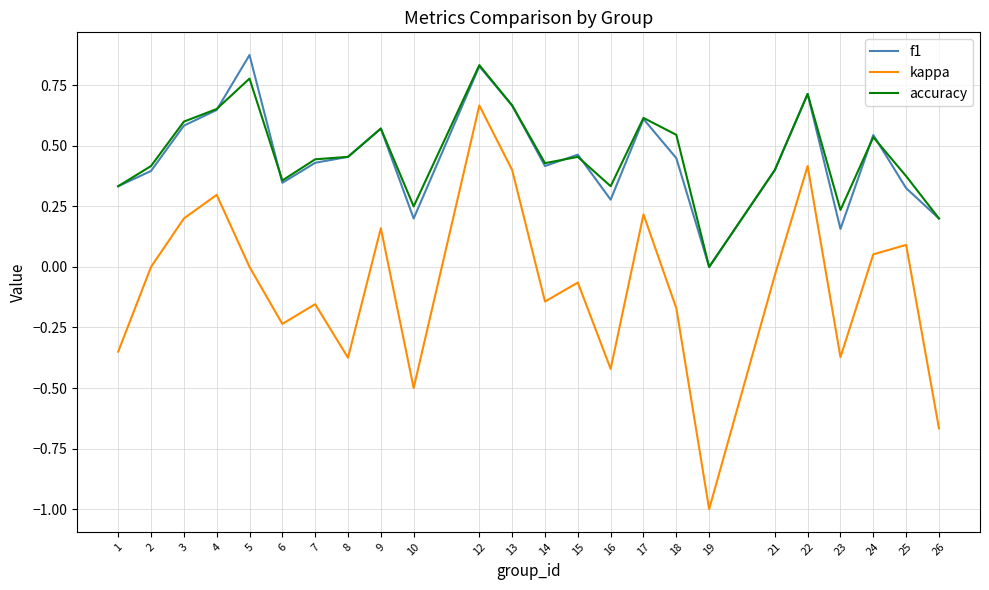

Is the value of f1 at 2 greater than the value of accuracy at 2?

No